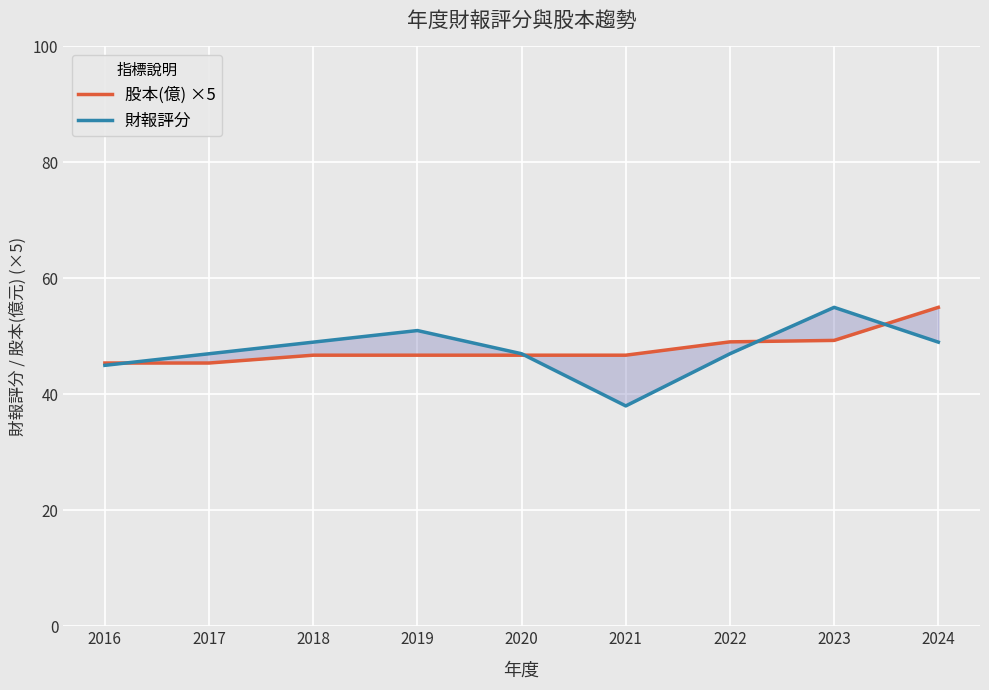

Reading left to right, what are all the values shown in this chart?

股本(億) ×5: 45.4	45.4	46.8	46.8	46.8	46.8	49.1	49.3	55.0
財報評分: 45.0	47.0	49.0	51.0	47.0	38.0	47.0	55.0	49.0